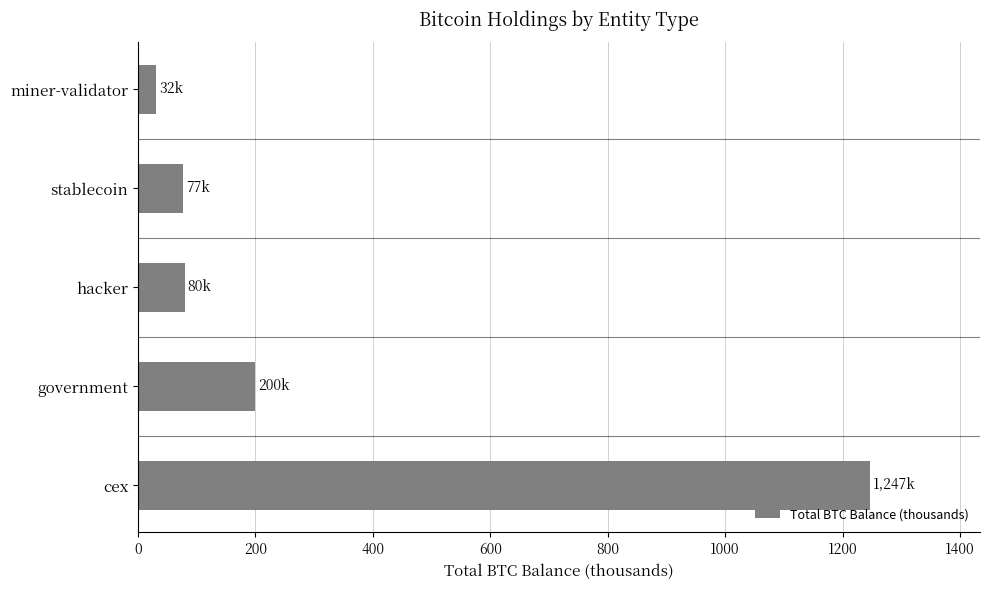

What is the difference between the maximum and minimum values?

1215.2